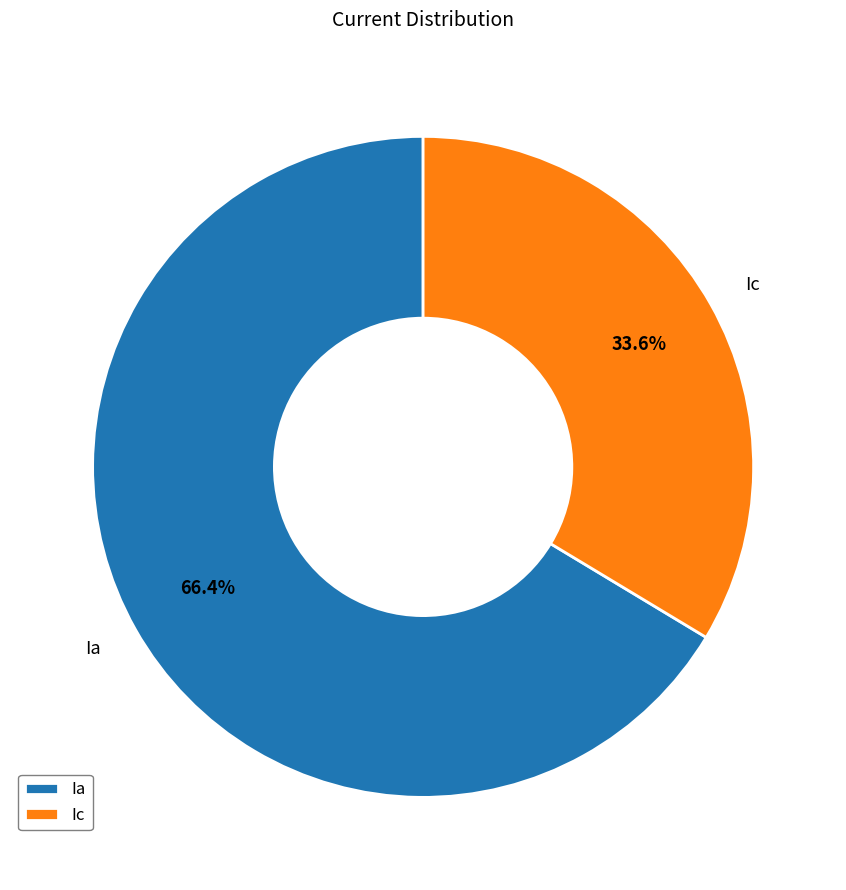

To the nearest percent, what is the combined percentage of Ic and Ia?

100%